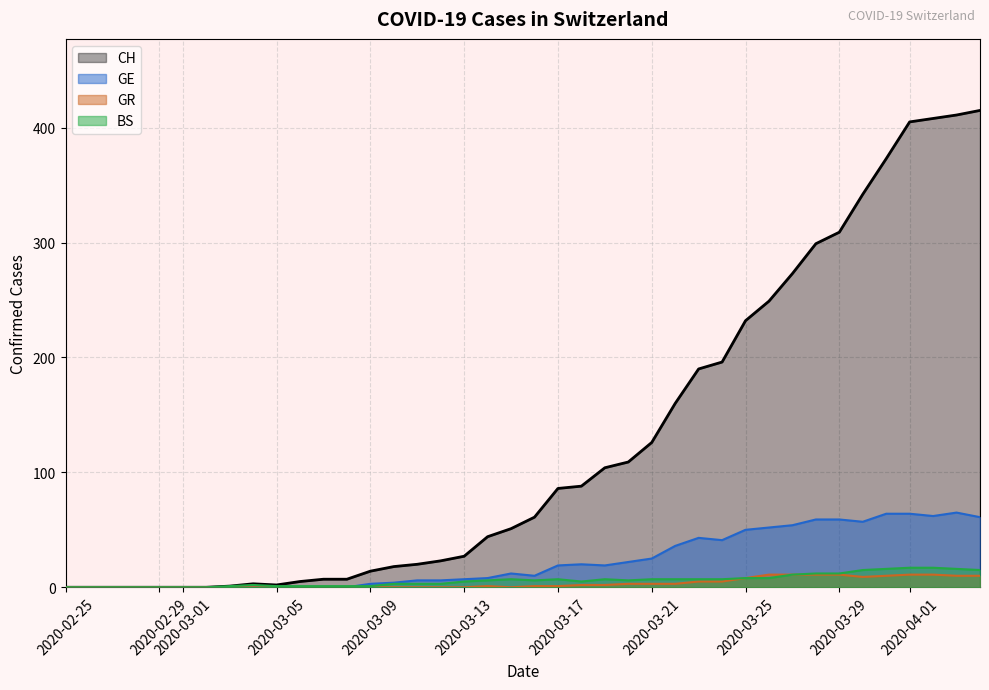

How many values in the CH series are below 61?

20